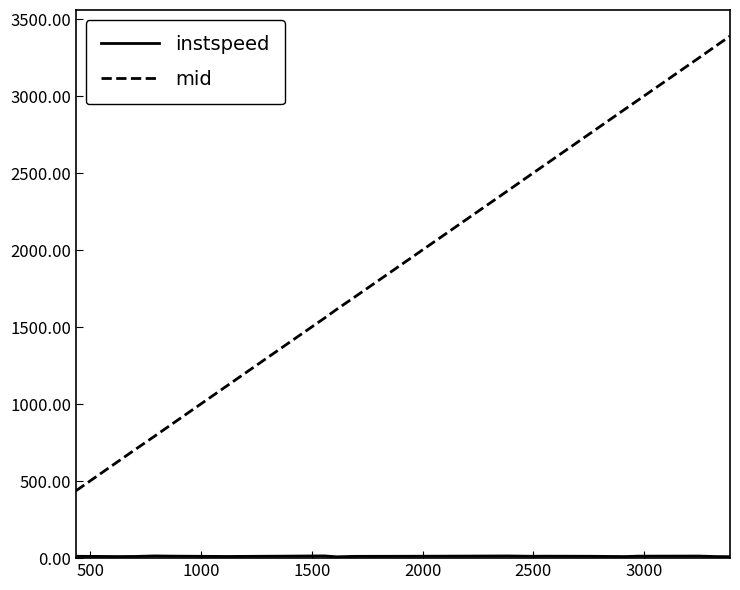

What is the difference between the maximum and minimum values in the mid series?

2954.3